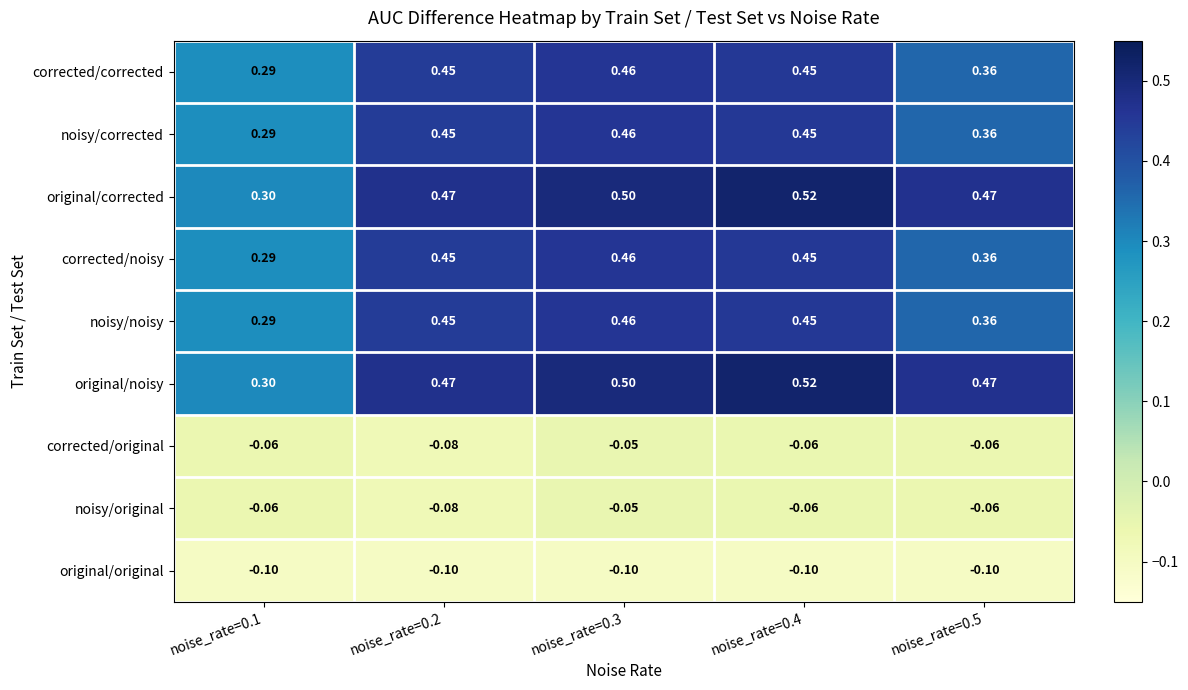

Is the value of original/corrected at noise_rate=0.4 greater than the value of corrected/original at noise_rate=0.4?

Yes